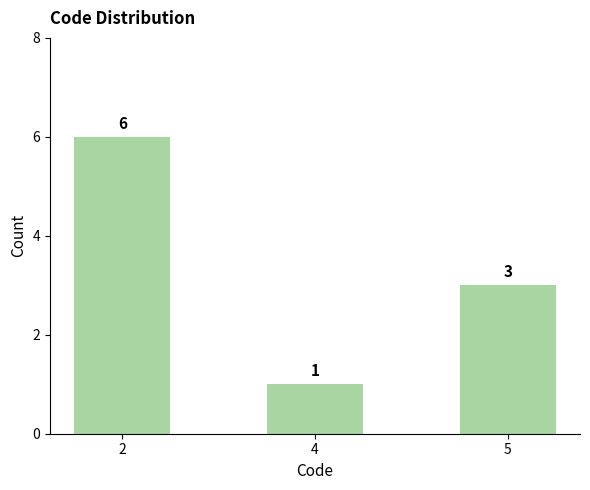

Which category has the highest value across all series?

2